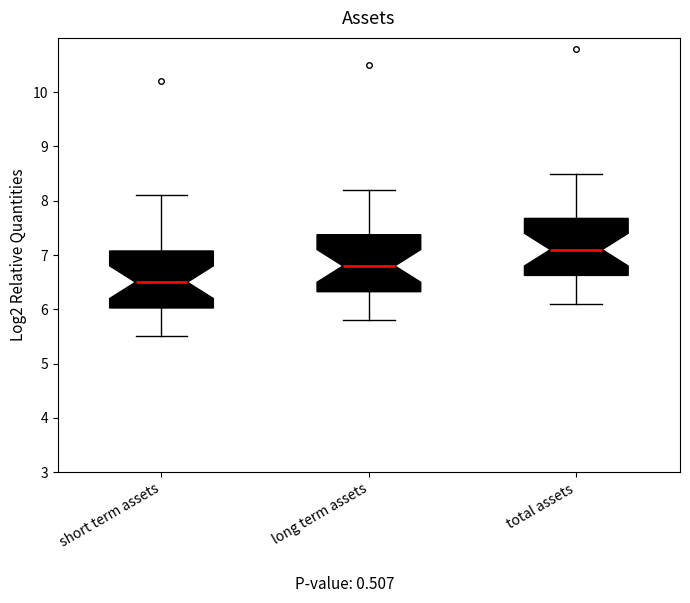

Reading left to right, transcribe this box plot: for each box, give where its median line is, the range the box spans, and where its two whiskers end, as read against the y-axis. The values are not printed on the chart, so give them approximately, as read against the axis.

short term assets: median 6.5, box 6.0 to 7.1, whiskers 5.5 to 8.1
long term assets: median 6.8, box 6.3 to 7.4, whiskers 5.8 to 8.2
total assets: median 7.1, box 6.6 to 7.7, whiskers 6.1 to 8.5